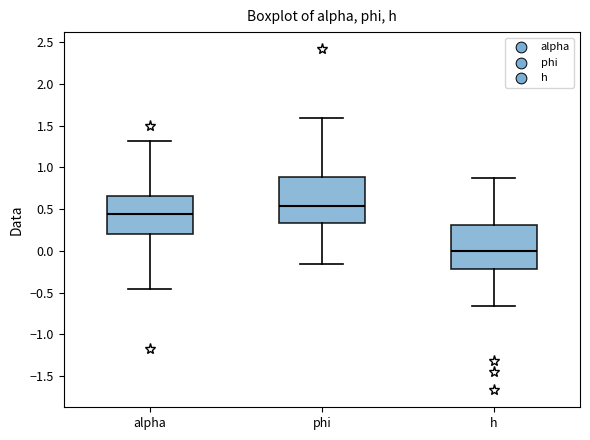

Which box has the lowest median line?

h